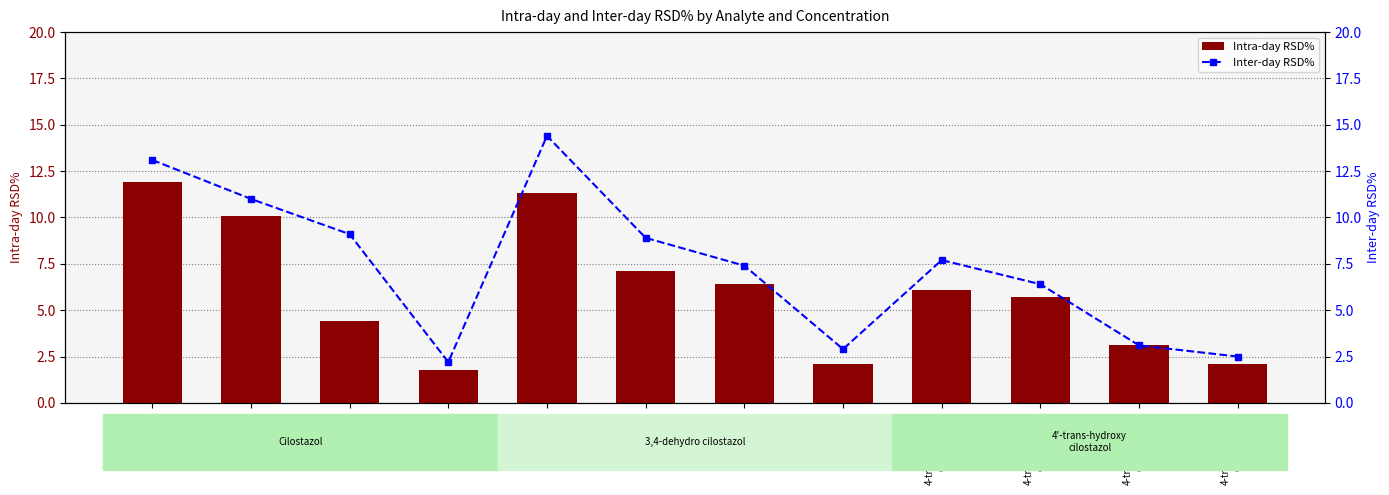

What is the total value across all series at 4-trans-hydroxy
cilostazol
80?

6.2